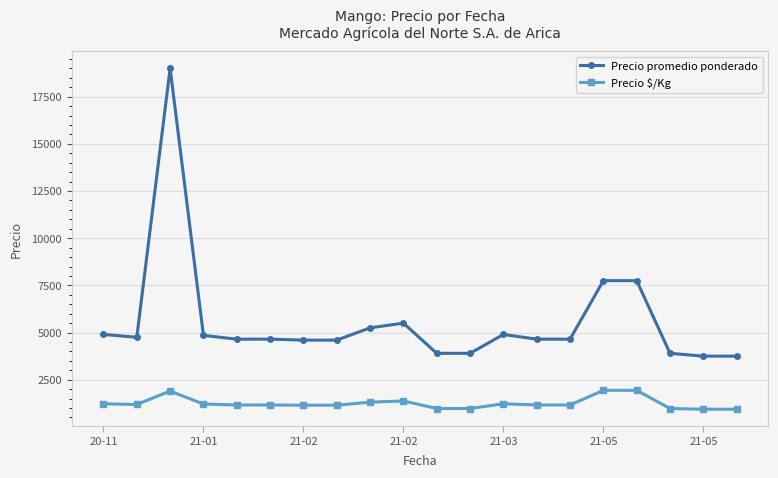

What is the maximum value shown in the chart?

19000